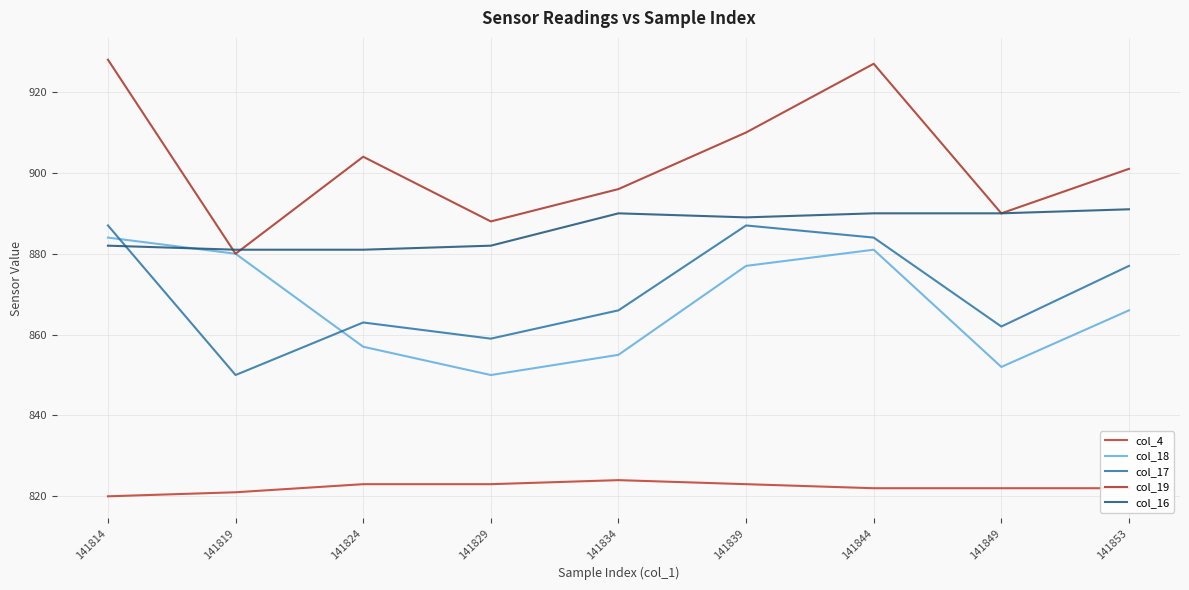

True or false: col_18 has a value of 880 at 141819.

True